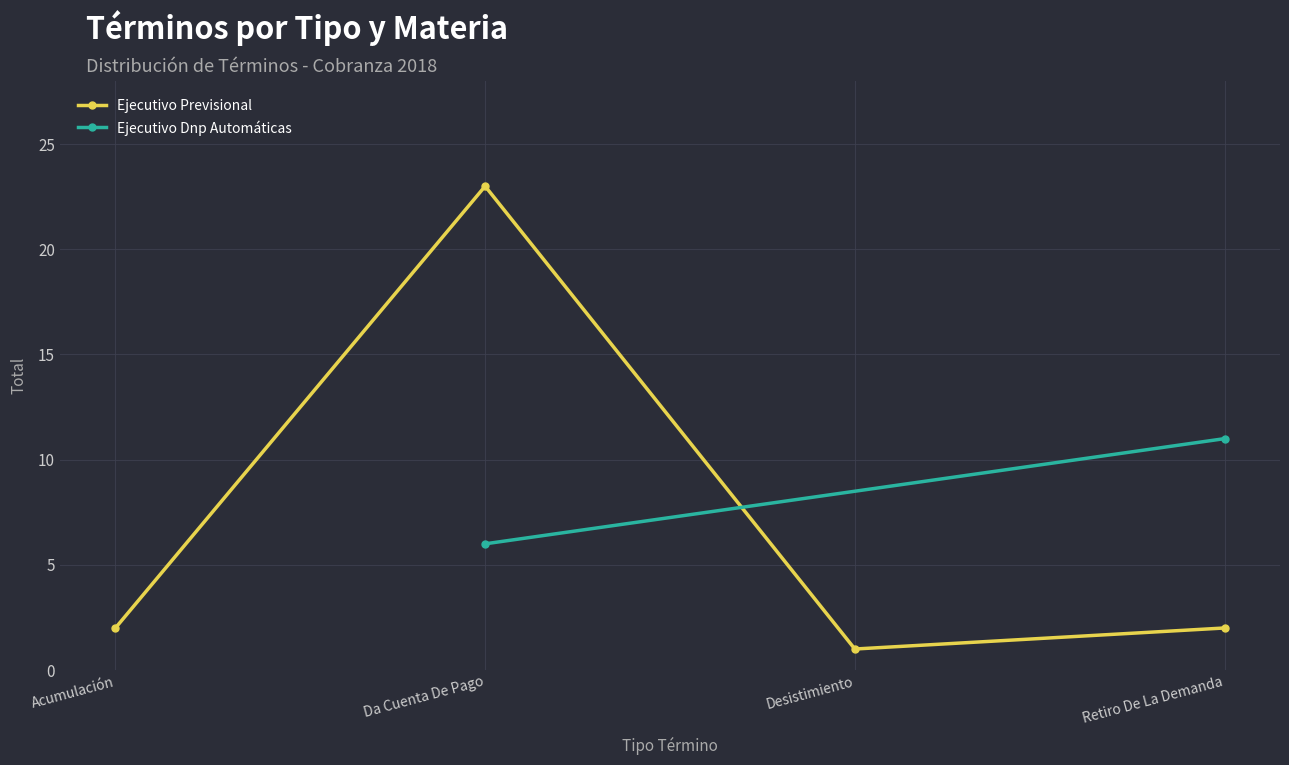

True or false: there are more than 1 points higher than both neighbors.

False